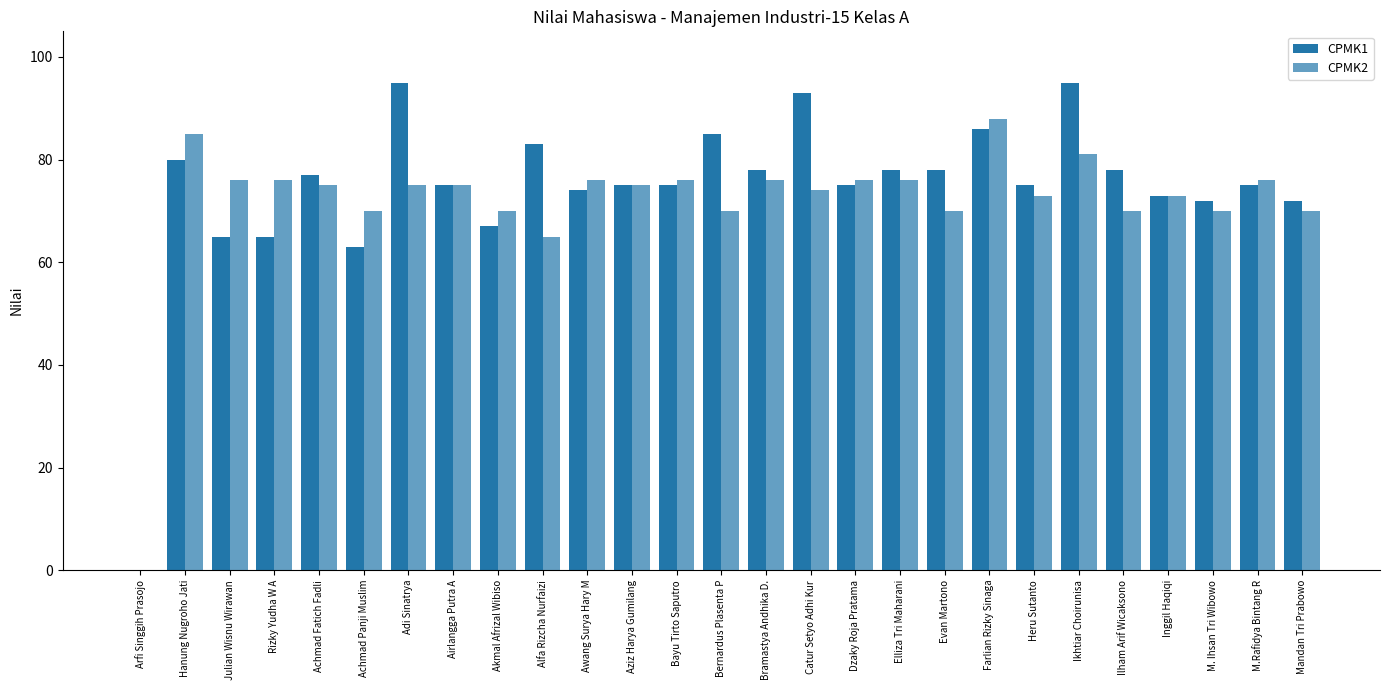

Are the bars grouped side by side (vs. stacked)?

Yes